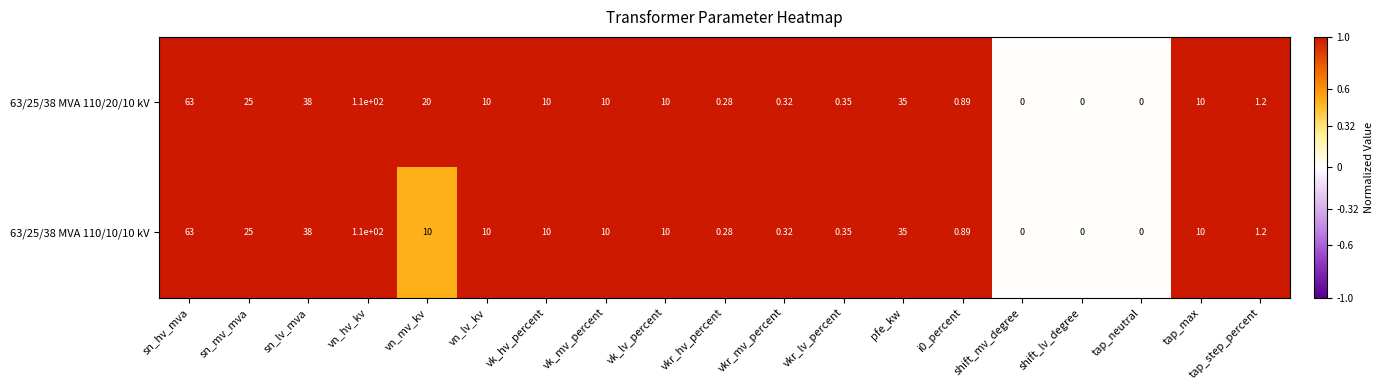

Where does the 63/25/38 MVA 110/20/10 kV series first go above 10?

sn_hv_mva